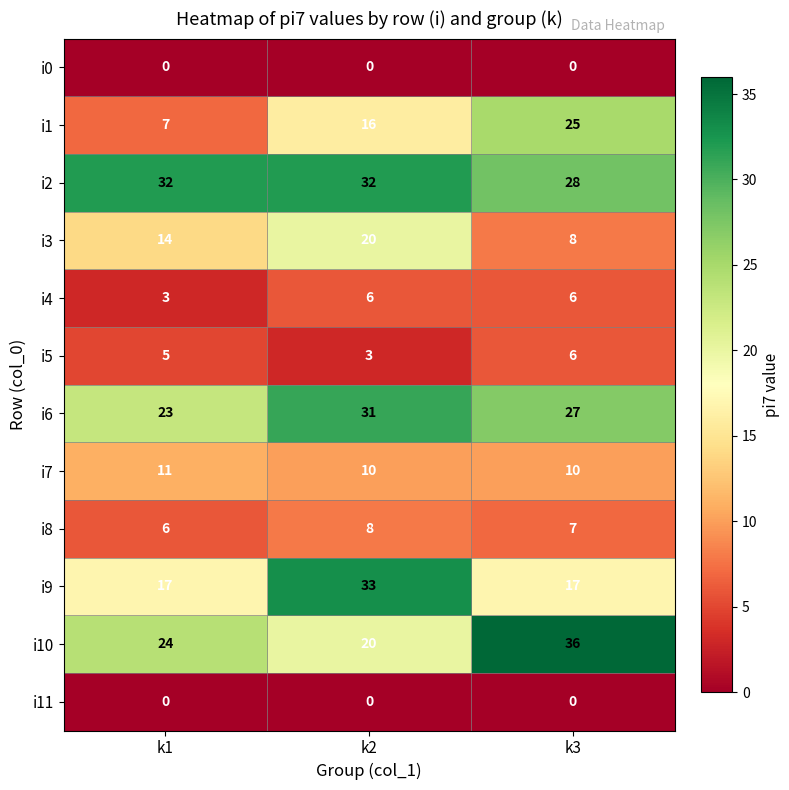

What is the maximum value shown in the chart?

36